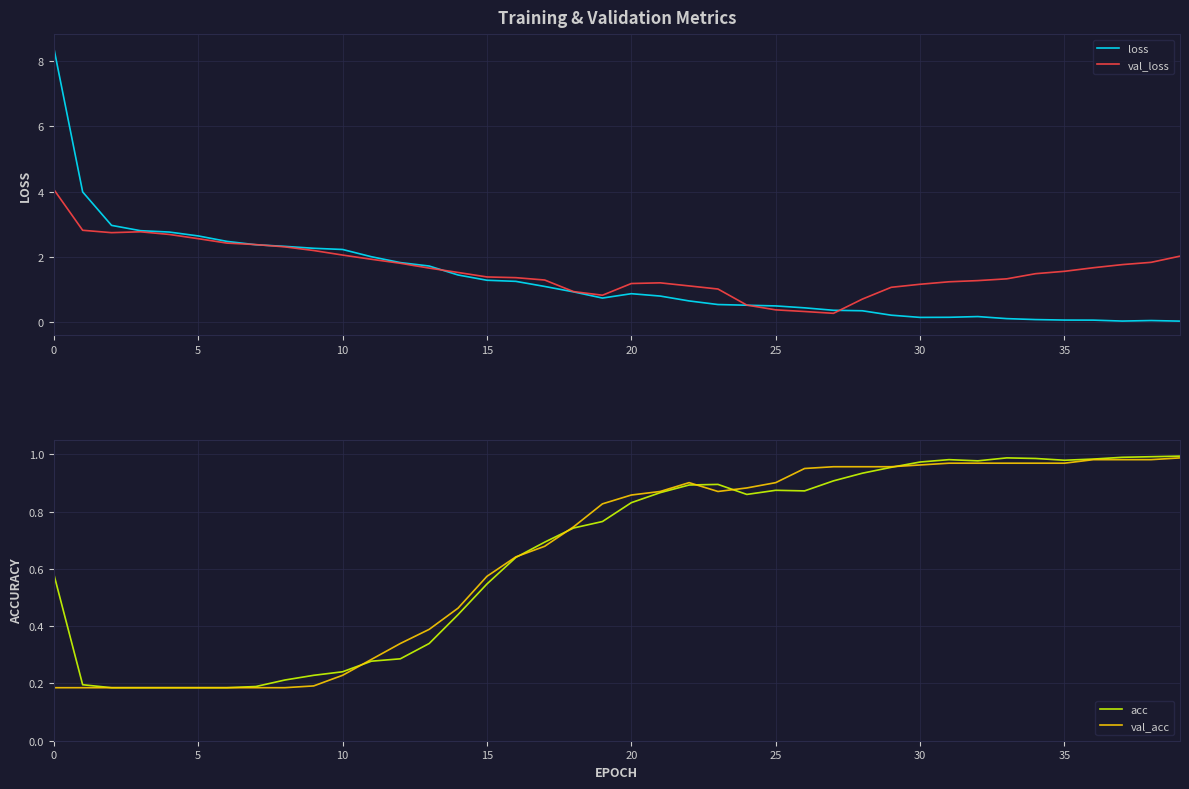

The value of val_loss at 25 is 0.4. True or false?

True